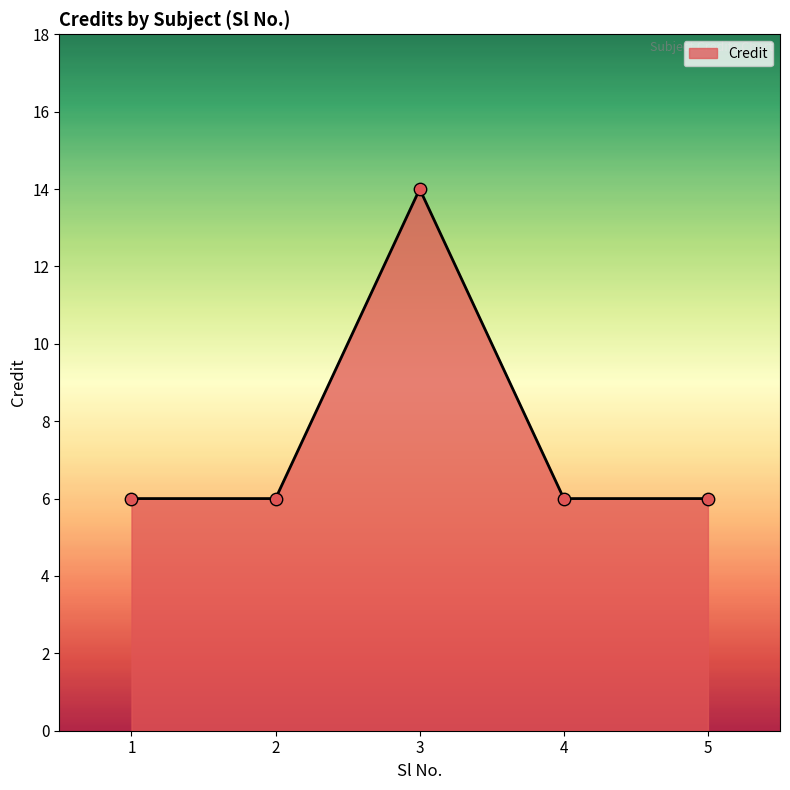

Approximately how many times larger is the value at 4 compared to 2?

1.0